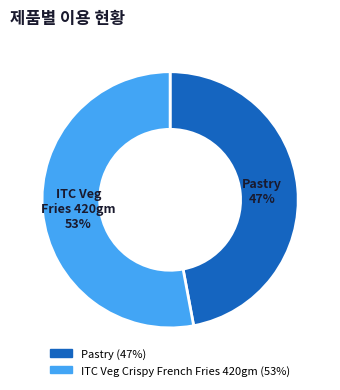

How many segments does this pie chart have?

2